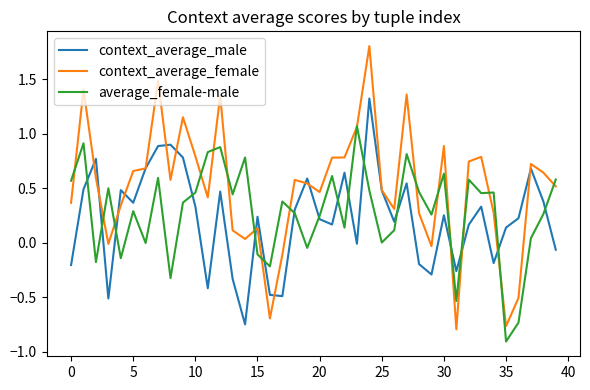

List the series in order of their peak value, highest first.

context_average_female, context_average_male, average_female-male